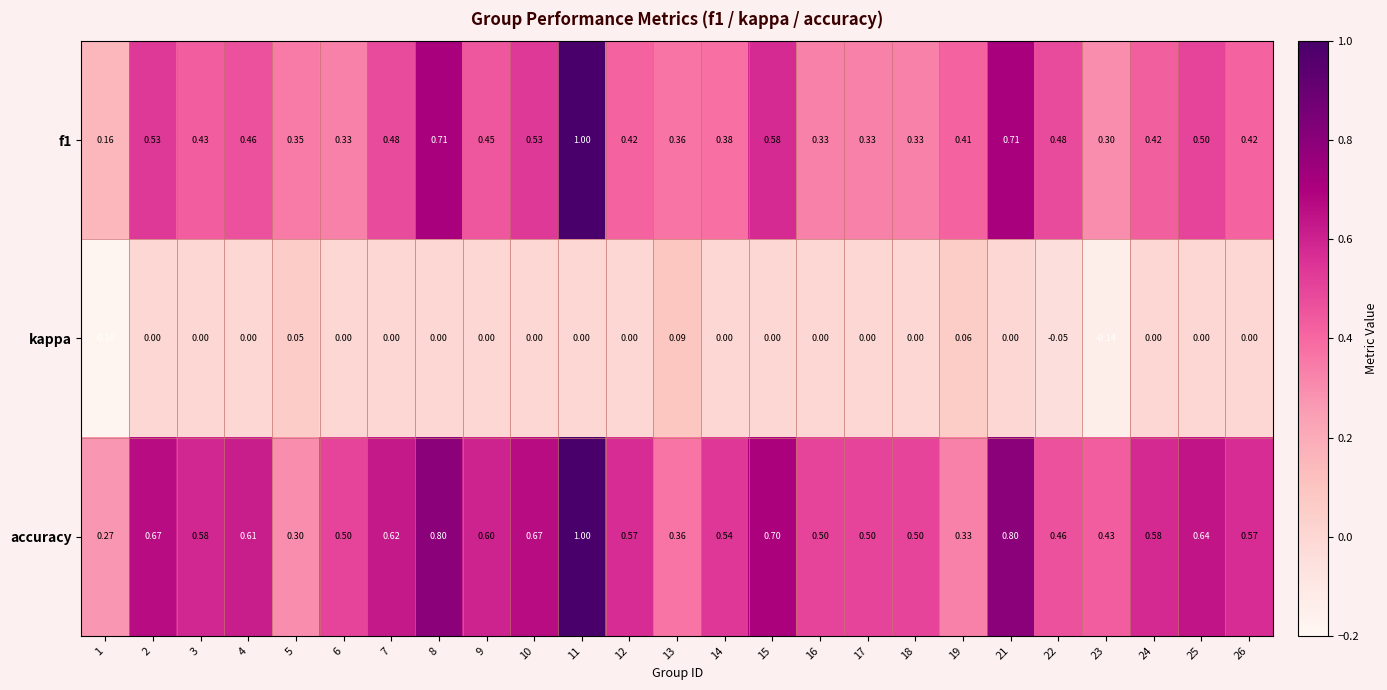

Between 1 and 2, which series saw the biggest shift?

accuracy